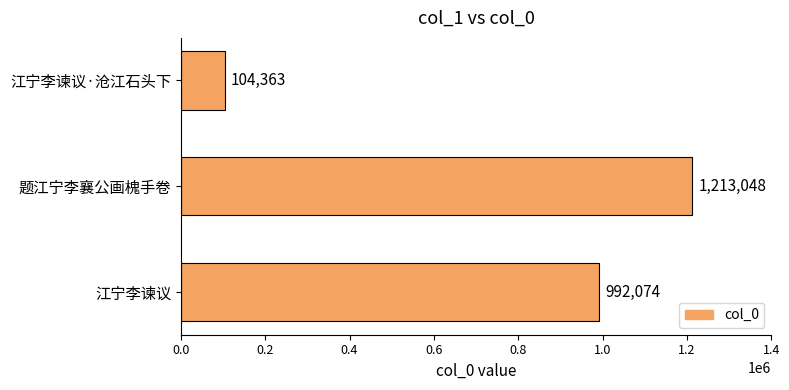

What is the difference between the second highest and minimum values?

887711